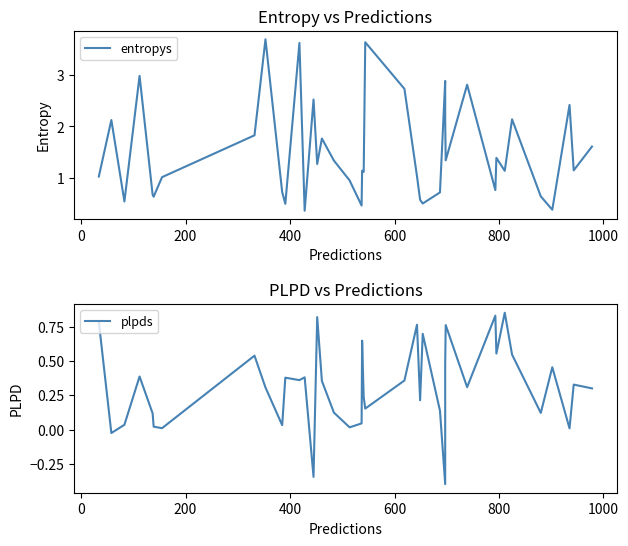

Rank the series by their average value, from lowest to highest.

plpds, entropys